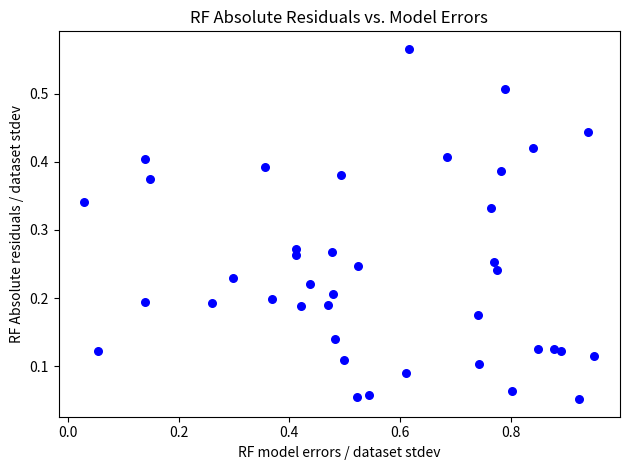

What is the range of X values (max minus min)?

0.9